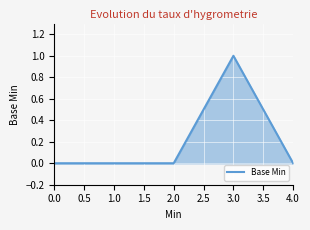

What position from the right is 2.0?

3